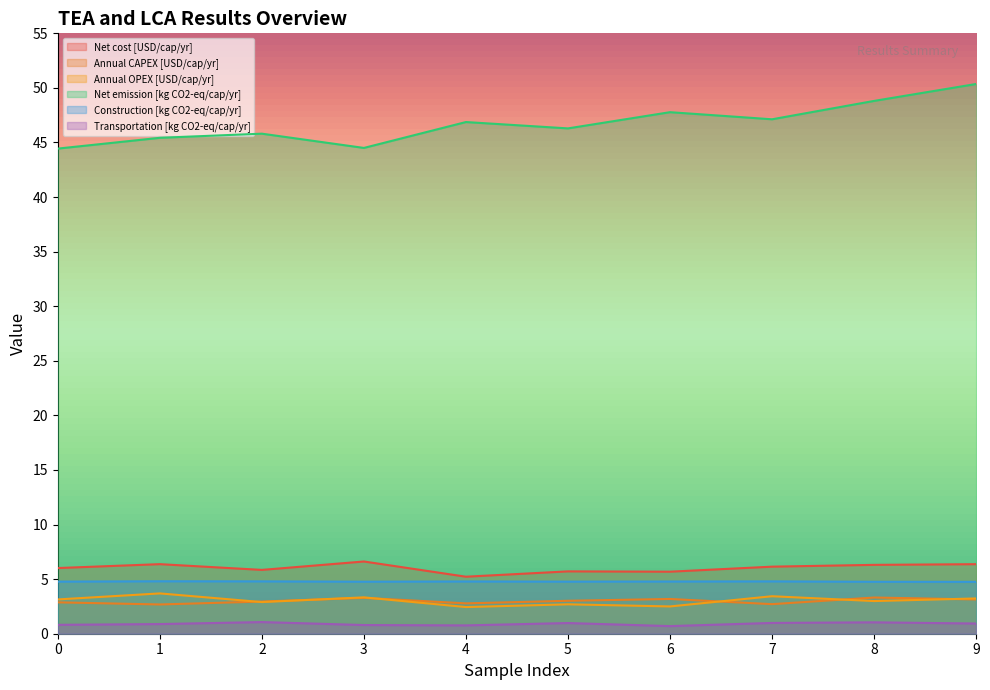

True or false: Annual OPEX [USD/cap/yr] and Net emission [kg CO2-eq/cap/yr] cross at least once.

False